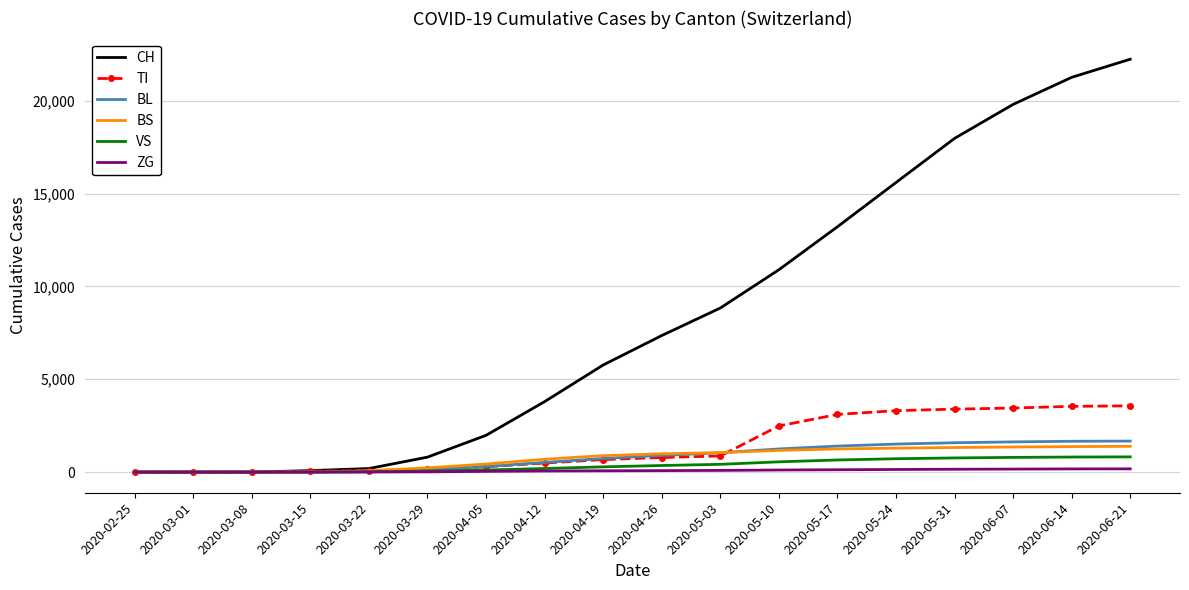

The value of TI at 2020-06-07 is 3451. True or false?

True